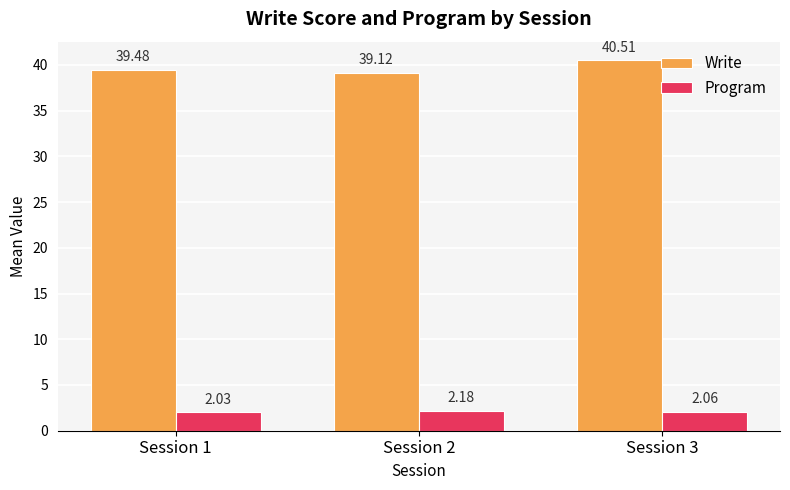

What is the difference between the Write values at Session 1 and Session 3?

1.0